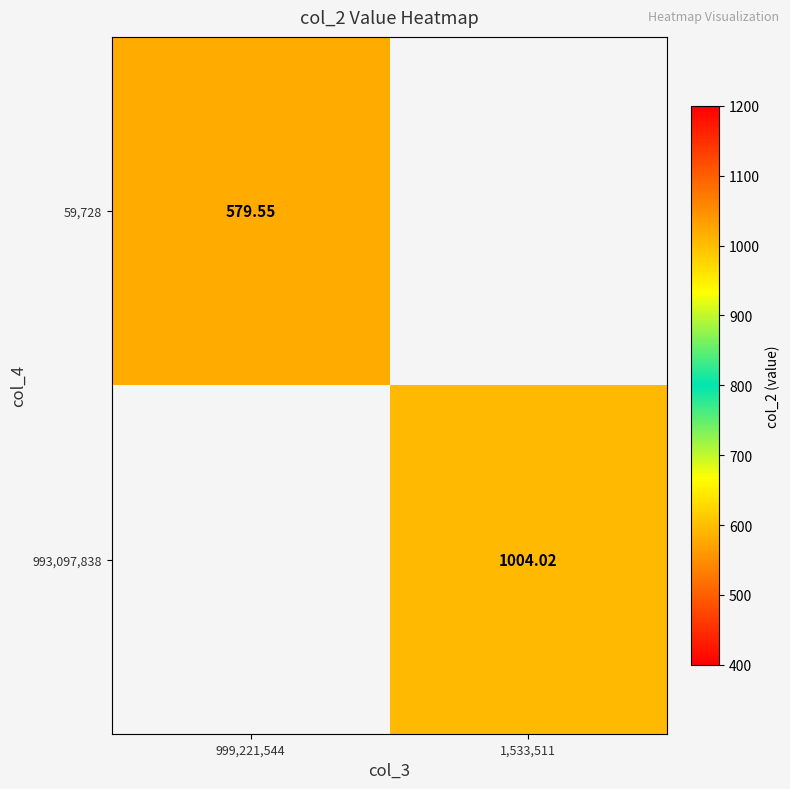

Is it true that 59,728 equals 579.6 at 999,221,544?

True